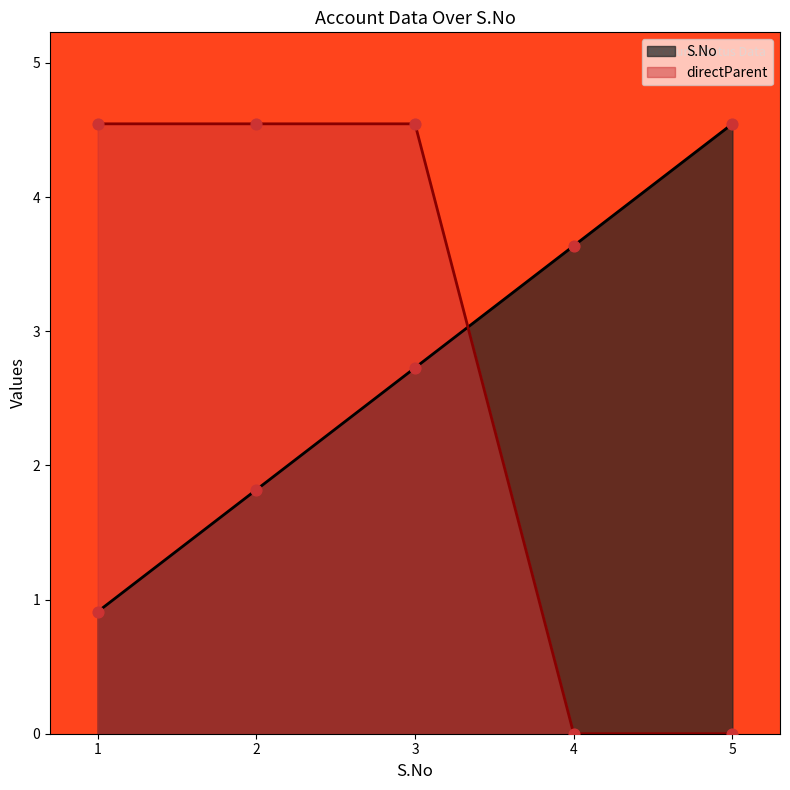

What is the change in value from 2 to 4?

+2